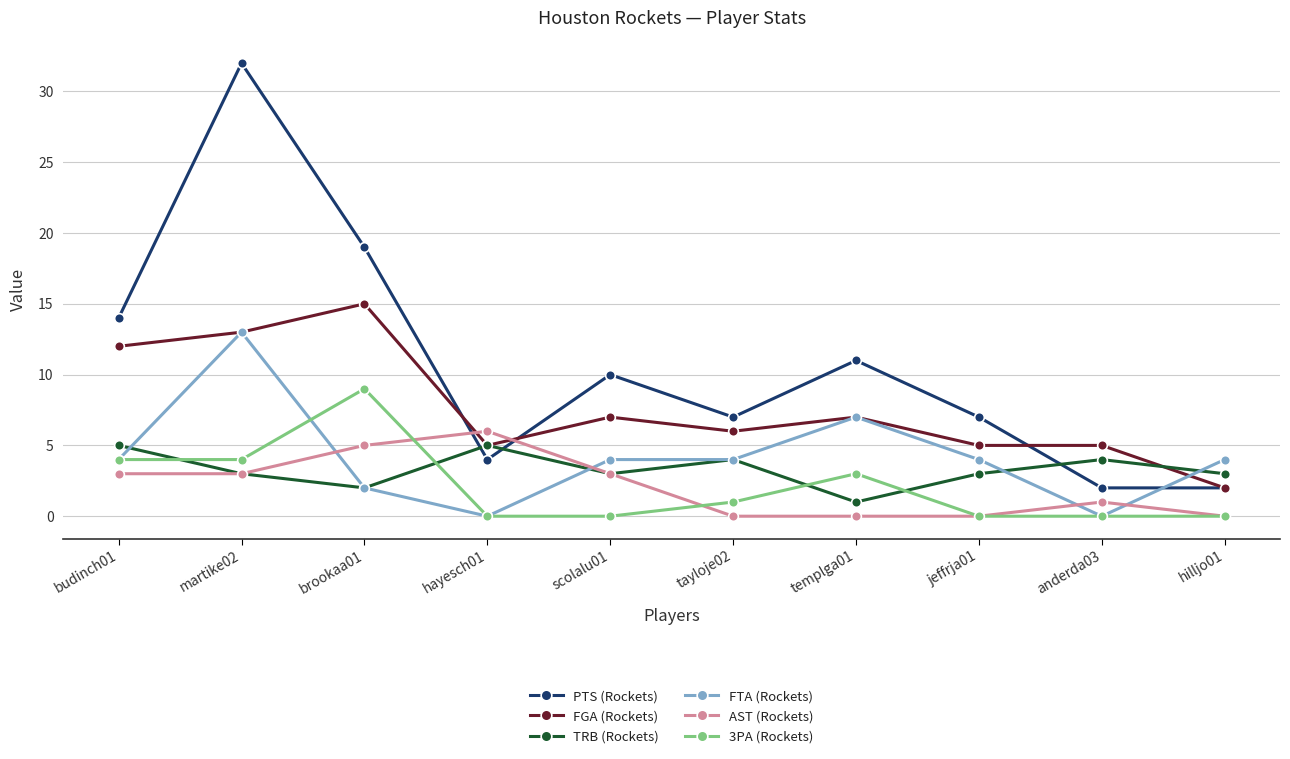

At how many categories does at least one series exceed 17?

2